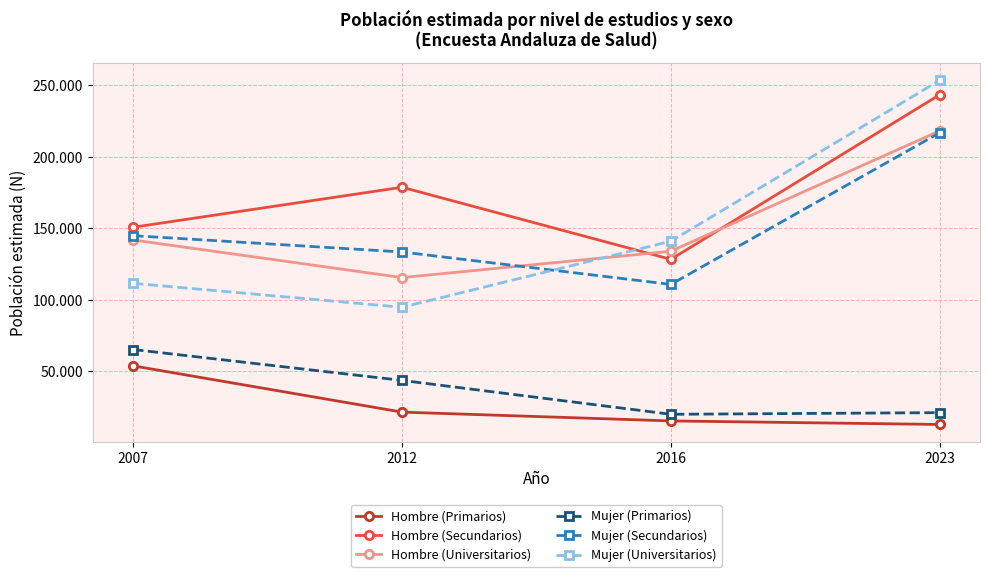

At how many categories does at least one series exceed 16219?

4